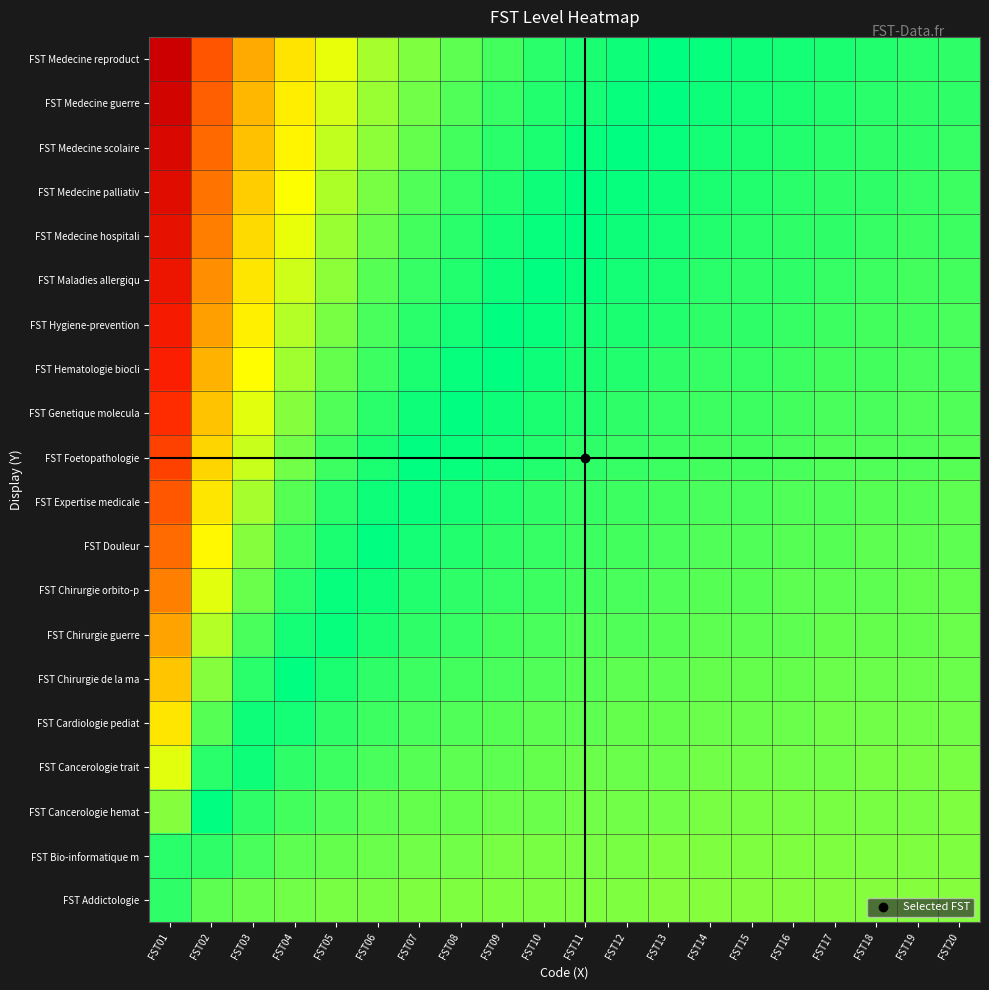

What is the difference between the highest and lowest values at FST16?

0.1